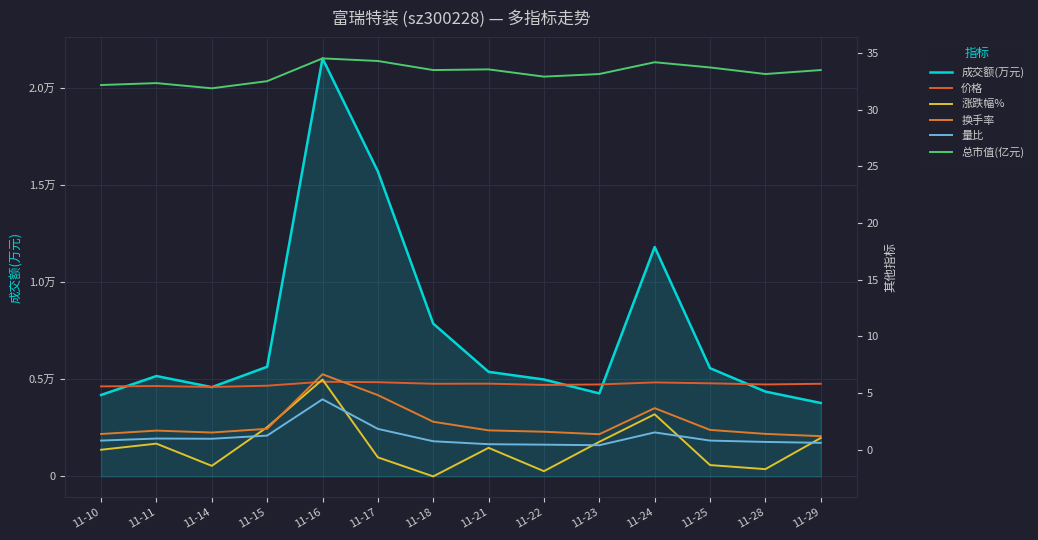

How many categories are shown in the chart?

14